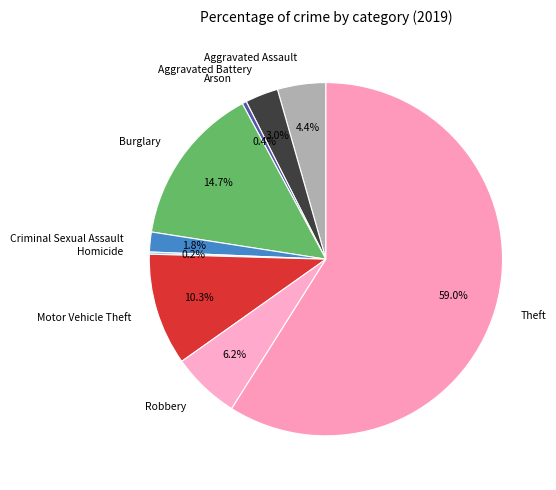

To the nearest percent, what is the difference between the largest and smallest slice percentages?

59%